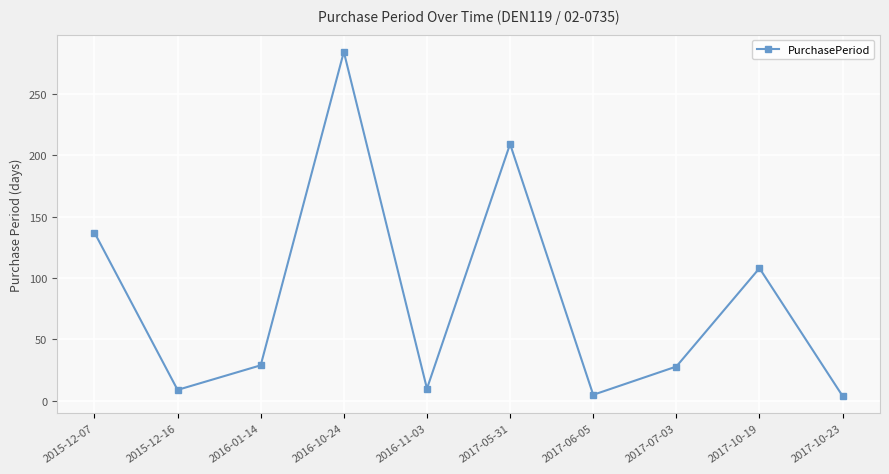

At which label is the value closest to 144?

2015-12-07